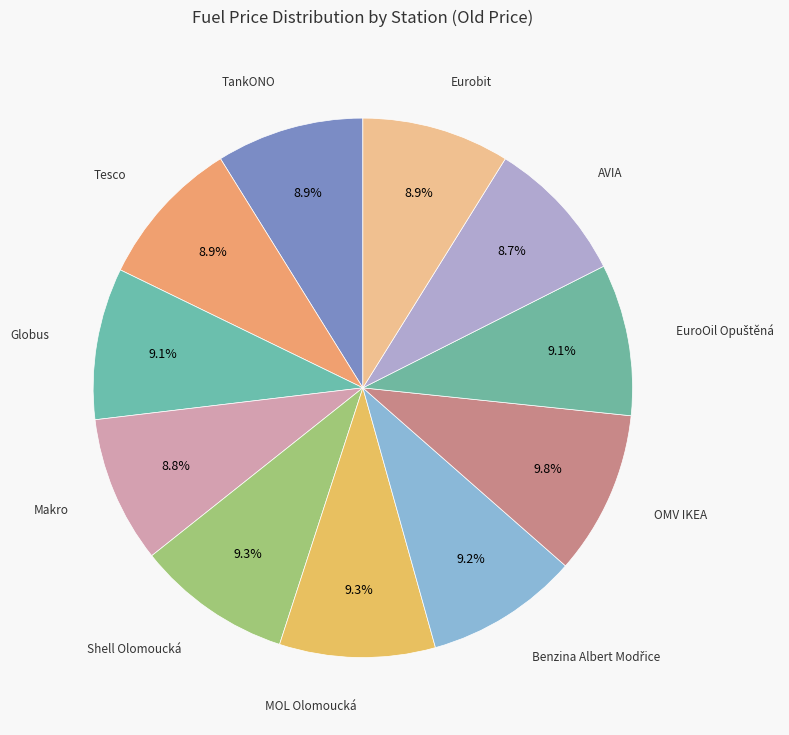

Does any single category account for the majority?

No